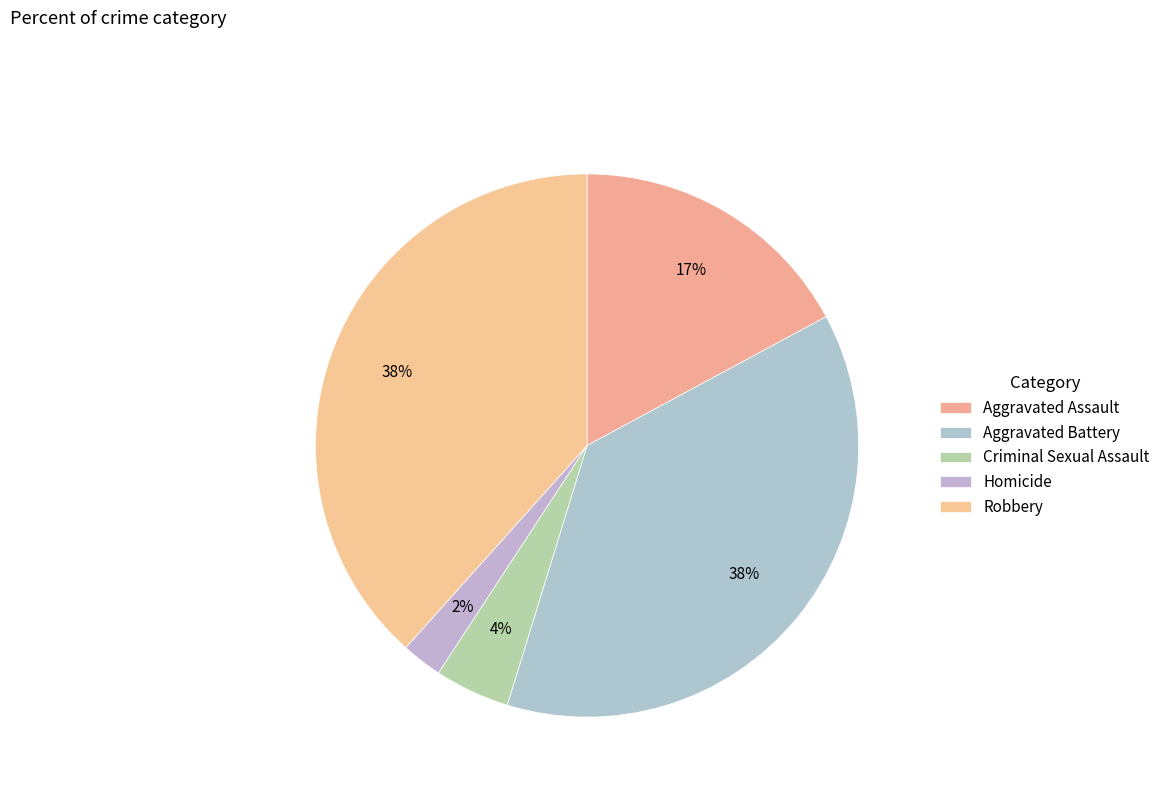

Is Aggravated Battery the majority of the pie?

No